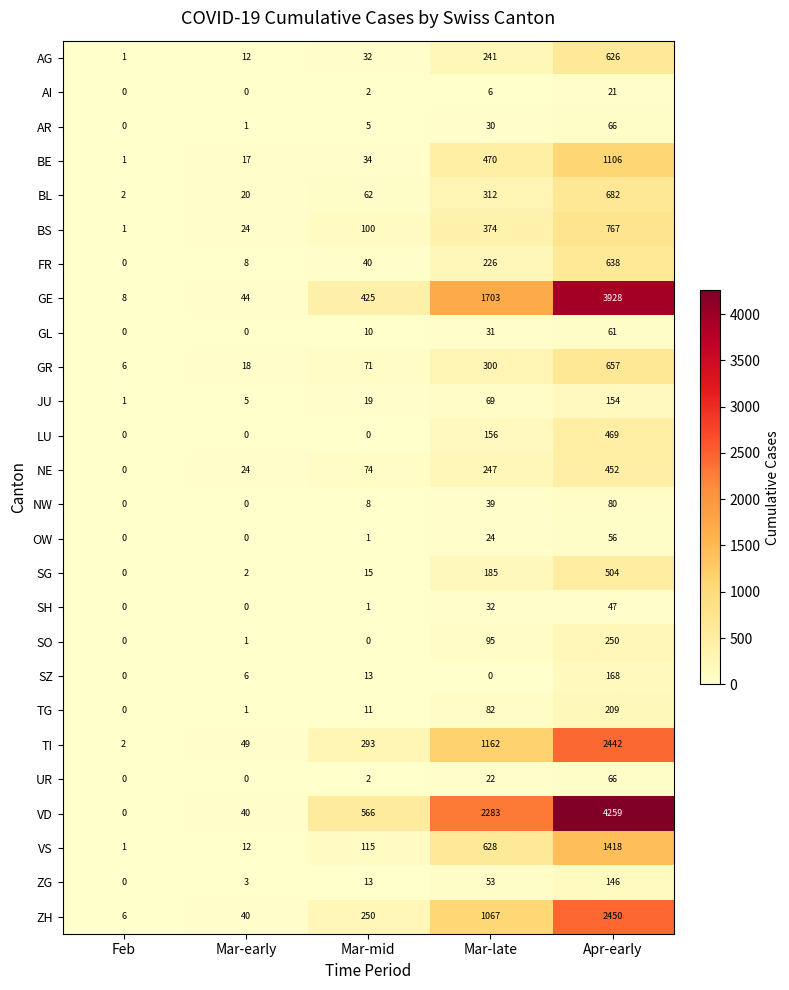

What is the sum of all JU values?

248